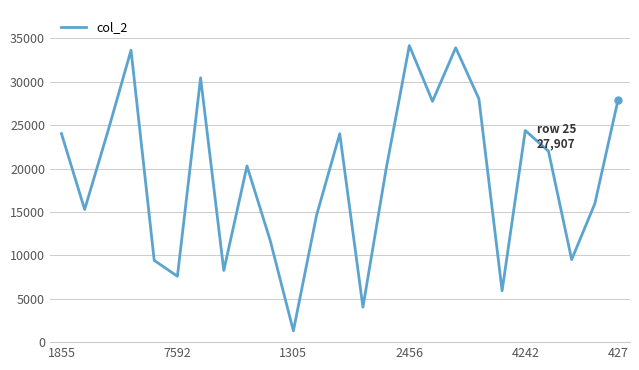

Count the number of data series in this chart.

1